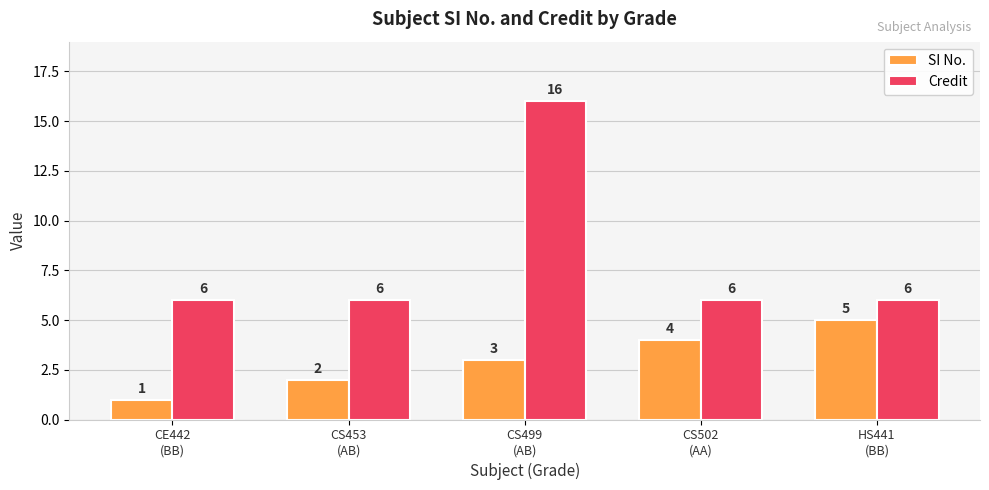

Count the SI No. values in the range 2 to 4.

3